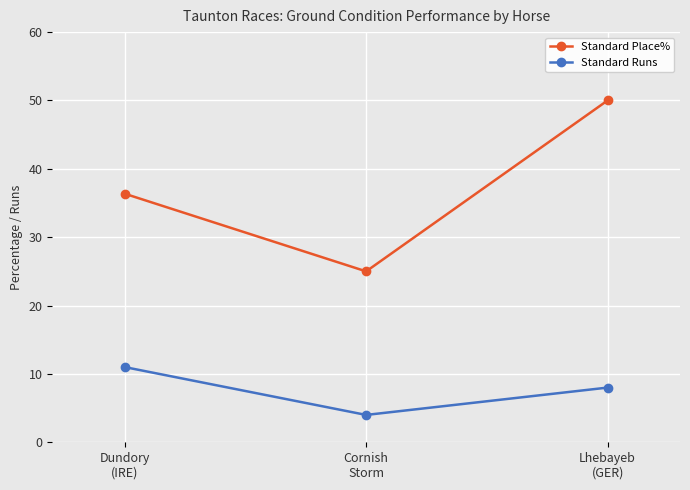

What position from the right is Dundory
(IRE)?

3